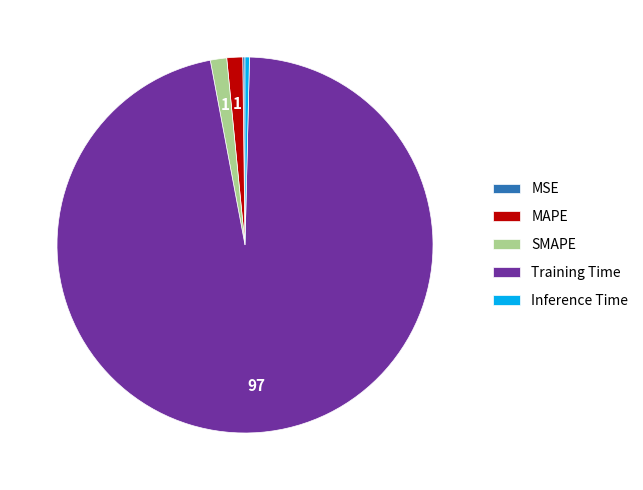

Which has a higher value, MAPE or Inference Time?

MAPE